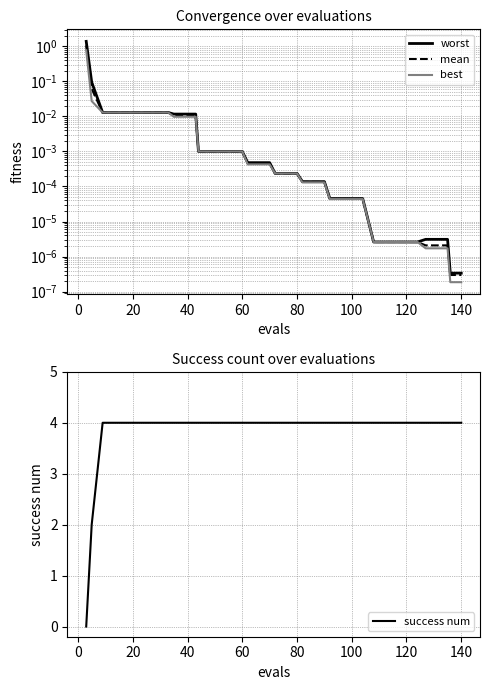

Reading left to right, list all the values displayed in this chart.

worst: 1.4	0.1	0.0	0.0	0.0	0.0	0.0	0.0	0.0	0.0	0.0	0.0	0.0	0.0	0.0	0.0	0.0	0.0	0.0	0.0	0.0	0.0	0.0	0.0	0.0	0.0	0.0	0.0	0.0	0.0	0.0	0.0	0.0	0.0	0.0	0.0	0.0	0.0	0.0	0.0
mean: 1.1	0.1	0.0	0.0	0.0	0.0	0.0	0.0	0.0	0.0	0.0	0.0	0.0	0.0	0.0	0.0	0.0	0.0	0.0	0.0	0.0	0.0	0.0	0.0	0.0	0.0	0.0	0.0	0.0	0.0	0.0	0.0	0.0	0.0	0.0	0.0	0.0	0.0	0.0	0.0
best: 0.8	0.0	0.0	0.0	0.0	0.0	0.0	0.0	0.0	0.0	0.0	0.0	0.0	0.0	0.0	0.0	0.0	0.0	0.0	0.0	0.0	0.0	0.0	0.0	0.0	0.0	0.0	0.0	0.0	0.0	0.0	0.0	0.0	0.0	0.0	0.0	0.0	0.0	0.0	0.0
success num: 0.0	2.0	4.0	4.0	4.0	4.0	4.0	4.0	4.0	4.0	4.0	4.0	4.0	4.0	4.0	4.0	4.0	4.0	4.0	4.0	4.0	4.0	4.0	4.0	4.0	4.0	4.0	4.0	4.0	4.0	4.0	4.0	4.0	4.0	4.0	4.0	4.0	4.0	4.0	4.0